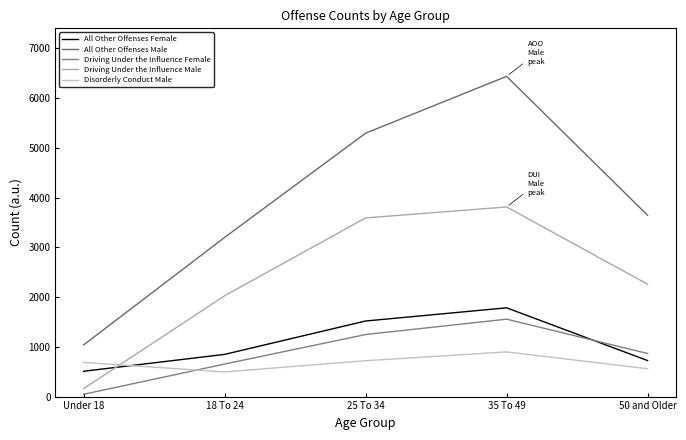

At how many categories does at least one series exceed 5947?

1